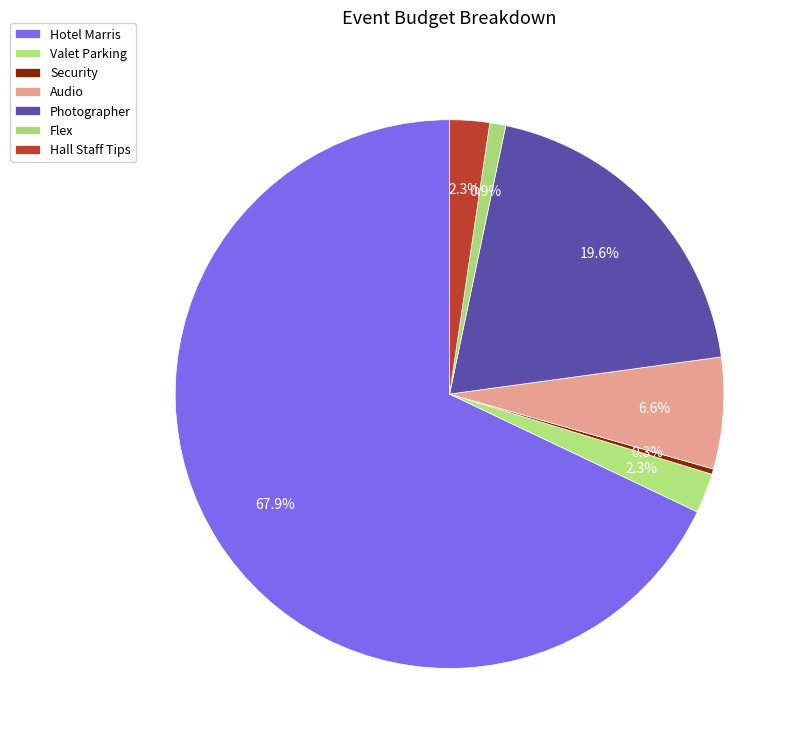

How many segments does this pie chart have?

7